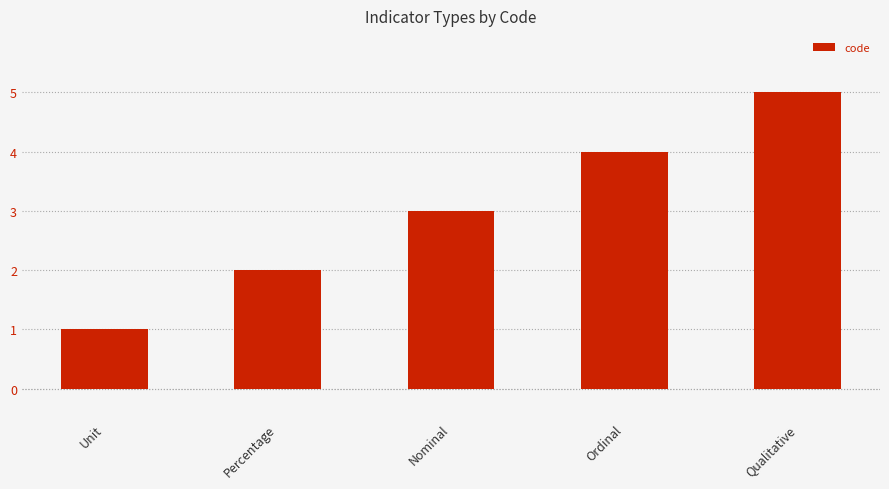

The chart shows a value of 1 at Unit. True or false?

True